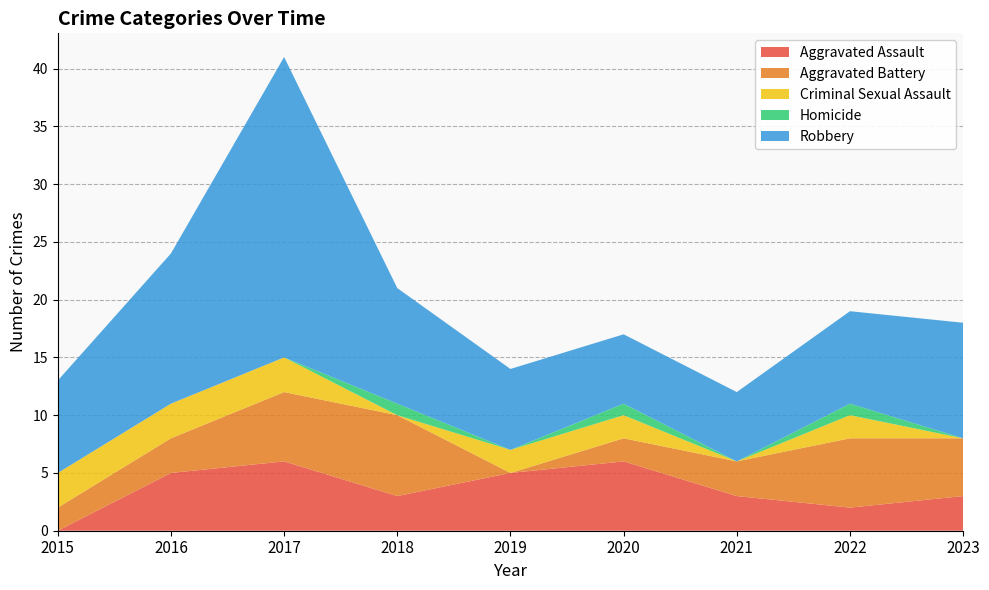

Reading left to right, transcribe all the data shown in this chart.

Aggravated Assault: 2015=0	2016=5	2017=6	2018=3	2019=5	2020=6	2021=3	2022=2	2023=3
Aggravated Battery: 2015=2	2016=3	2017=6	2018=7	2019=0	2020=2	2021=3	2022=6	2023=5
Criminal Sexual Assault: 2015=3	2016=3	2017=3	2018=0	2019=2	2020=2	2021=0	2022=2	2023=0
Homicide: 2015=0	2016=0	2017=0	2018=1	2019=0	2020=1	2021=0	2022=1	2023=0
Robbery: 2015=8	2016=13	2017=26	2018=10	2019=7	2020=6	2021=6	2022=8	2023=10